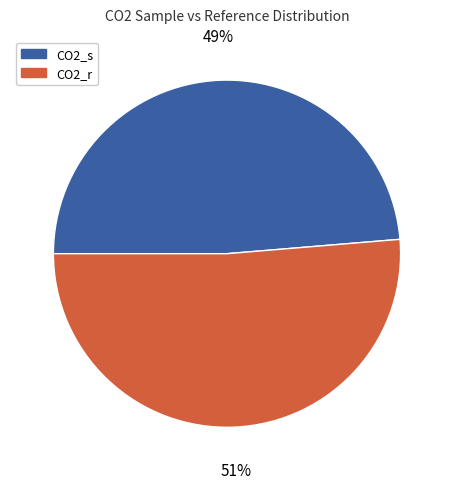

What is the smallest slice in the pie chart?

CO2_s